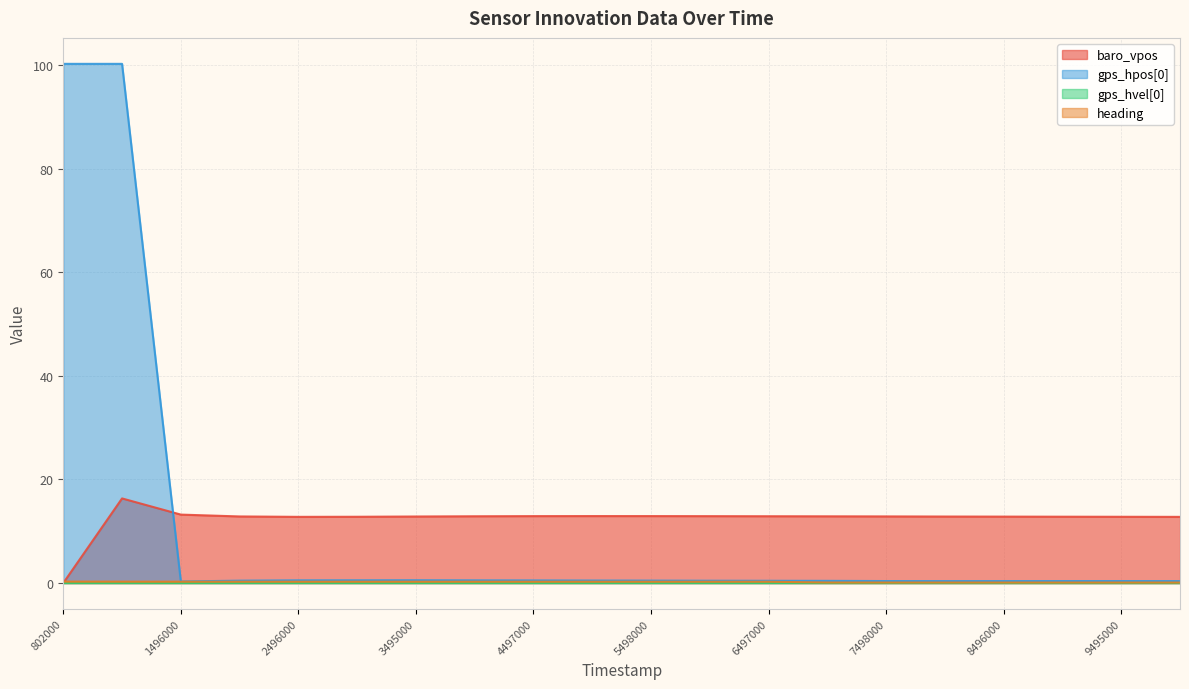

How many times do heading and baro_vpos cross each other?

1